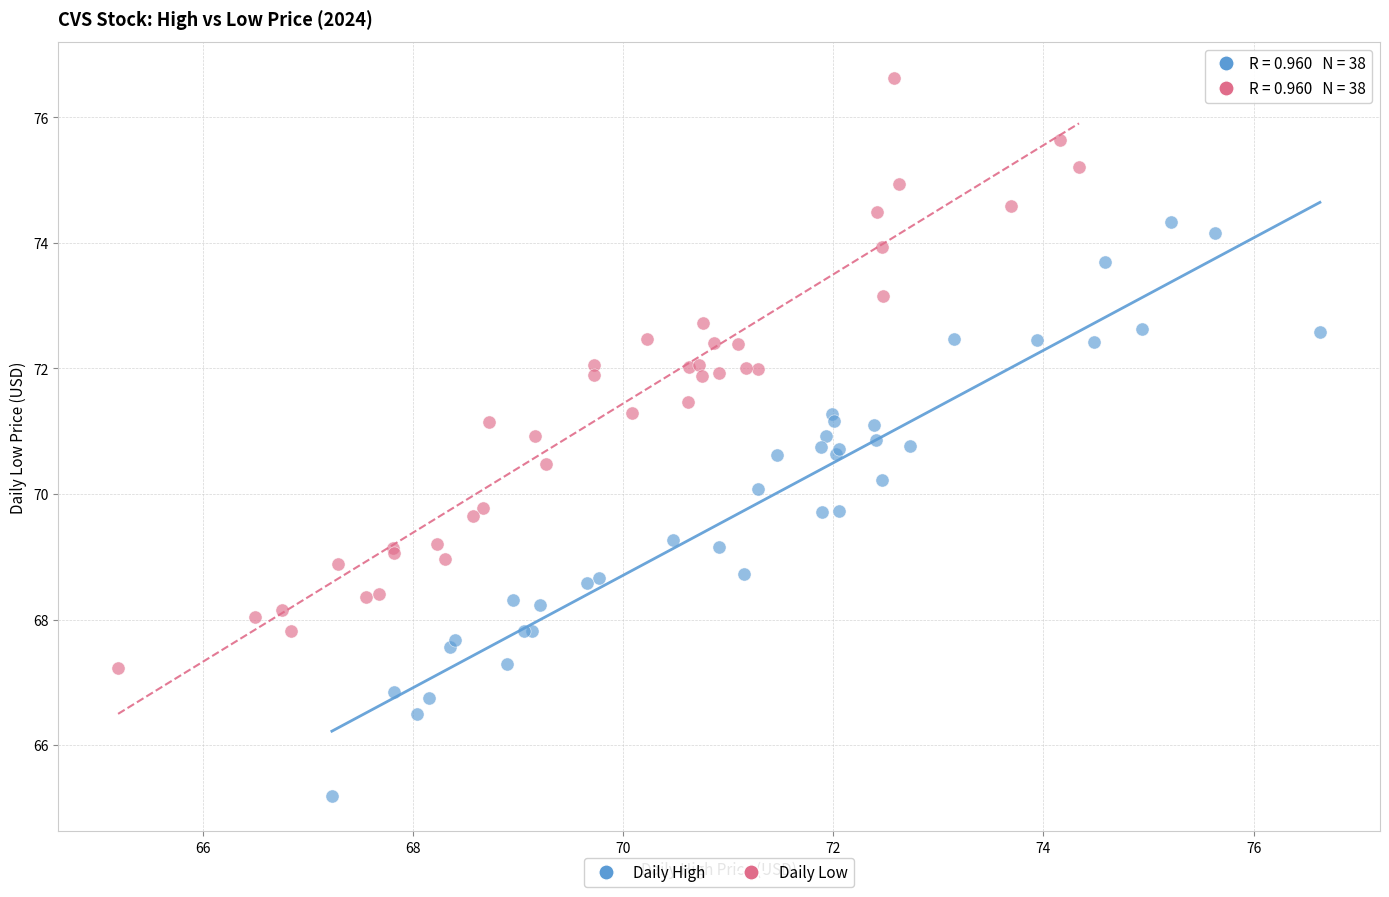

Which series reaches the maximum Y coordinate?

Daily Low